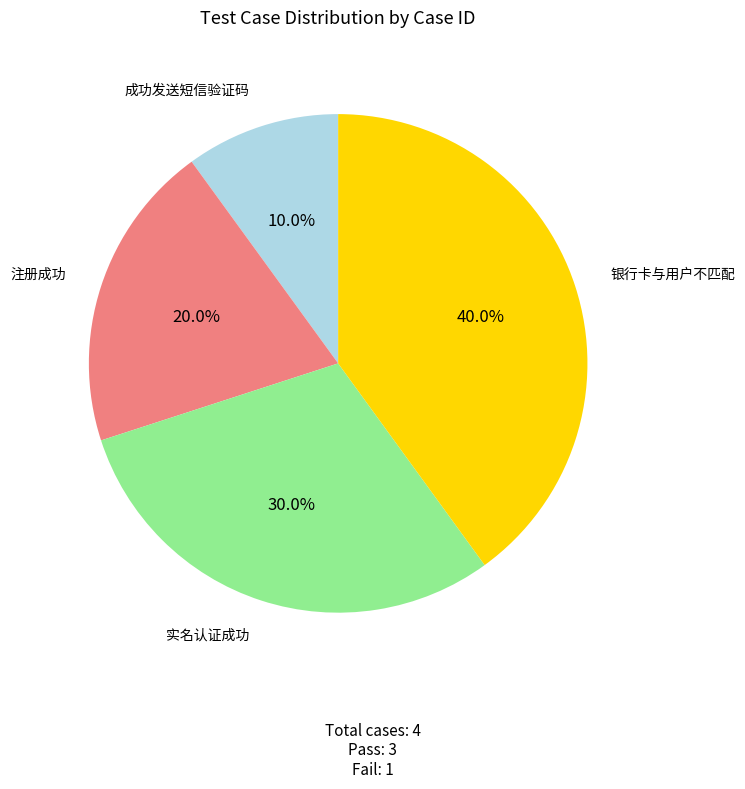

Is there any slice that represents more than half of the pie?

No